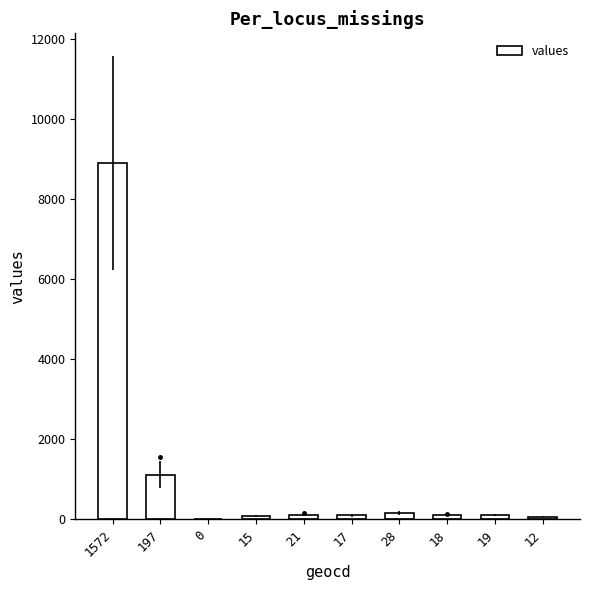

What is the sum of all values?

10730